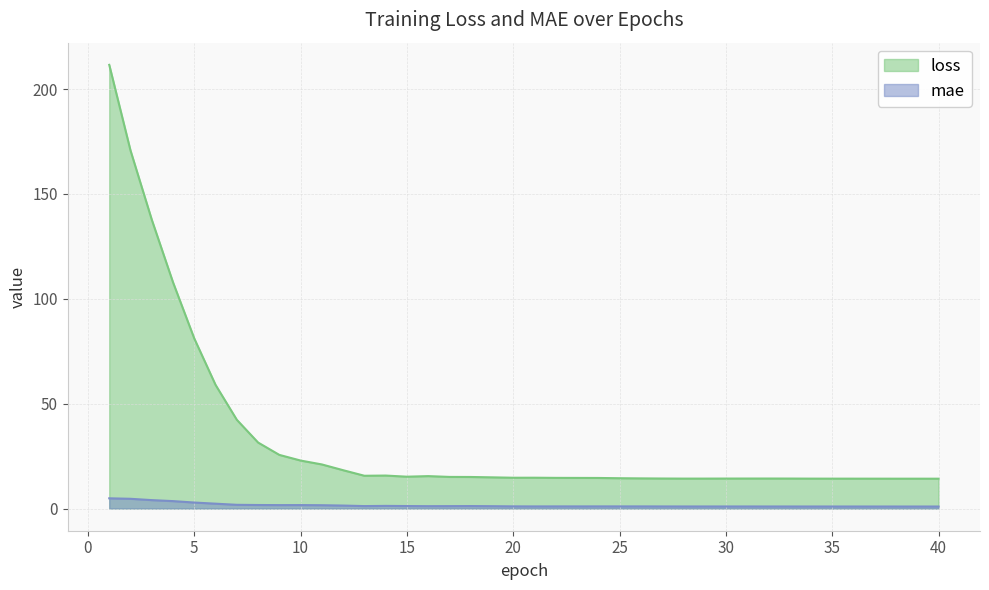

How many lines are shown in the chart?

2